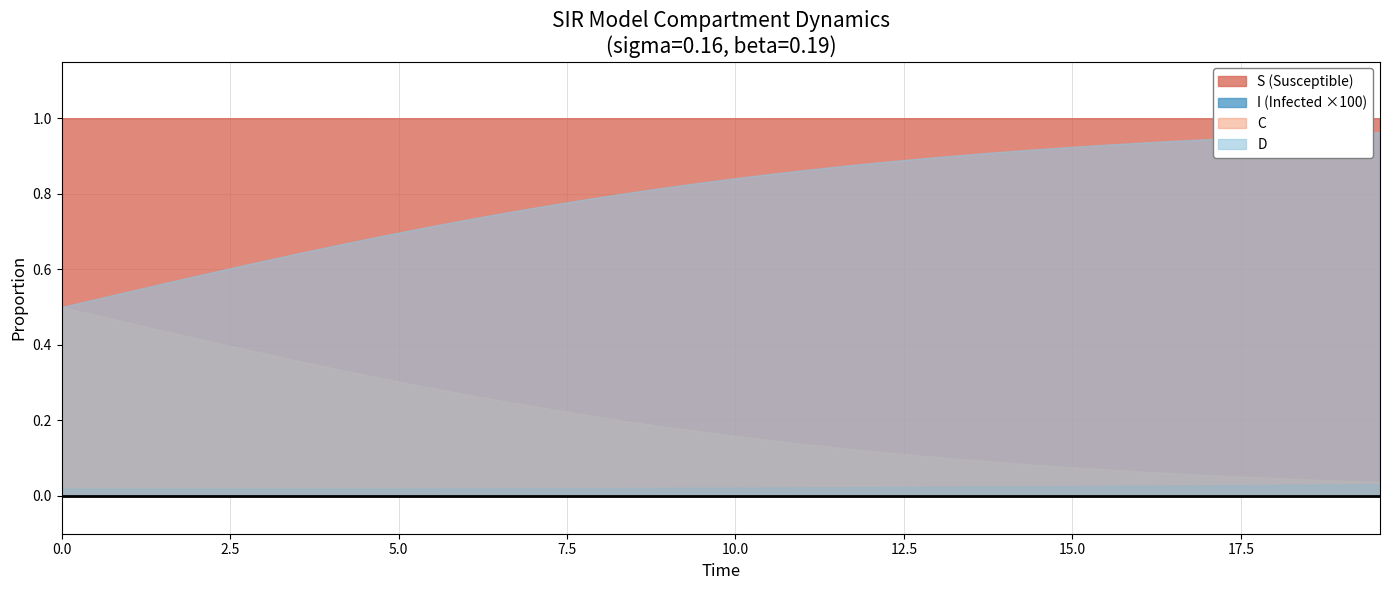

Does the chart have visible grid lines?

Yes